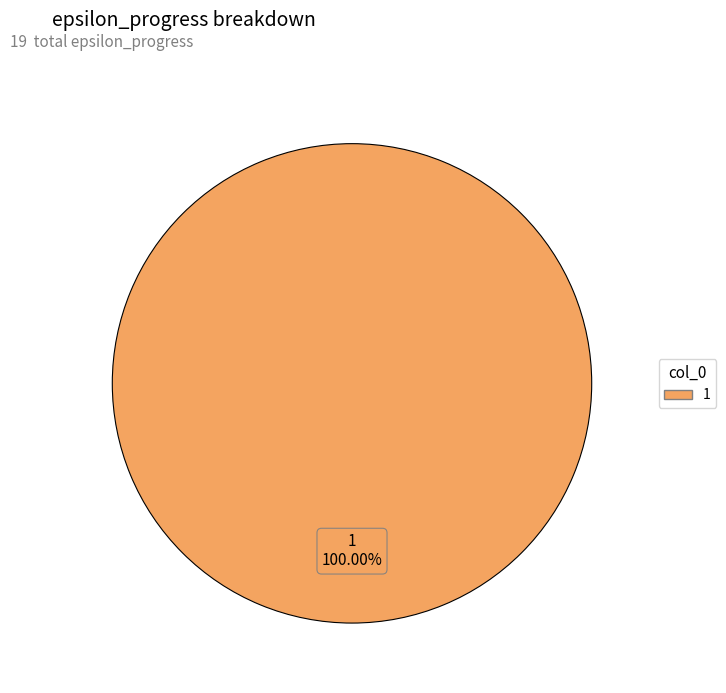

Which category accounts for the majority?

1